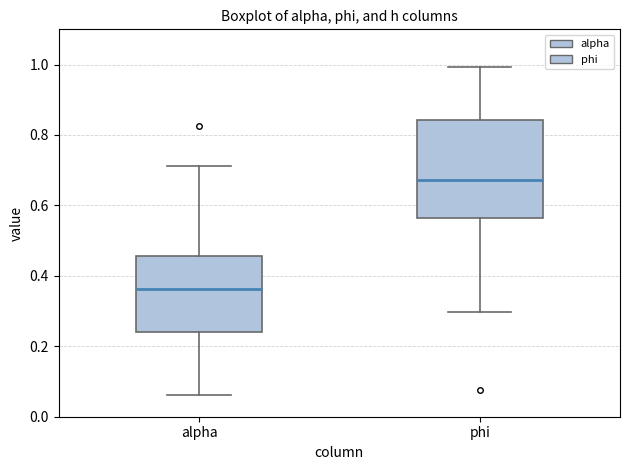

Reading left to right, read every box against the y-axis: the position of its median line, the range the box covers, and the ends of its whiskers. The values are not printed on the chart, so give them approximately, as read against the axis.

alpha: median 0.36, box 0.24 to 0.46, whiskers 0.06 to 0.72
phi: median 0.68, box 0.56 to 0.84, whiskers 0.30 to 1.00